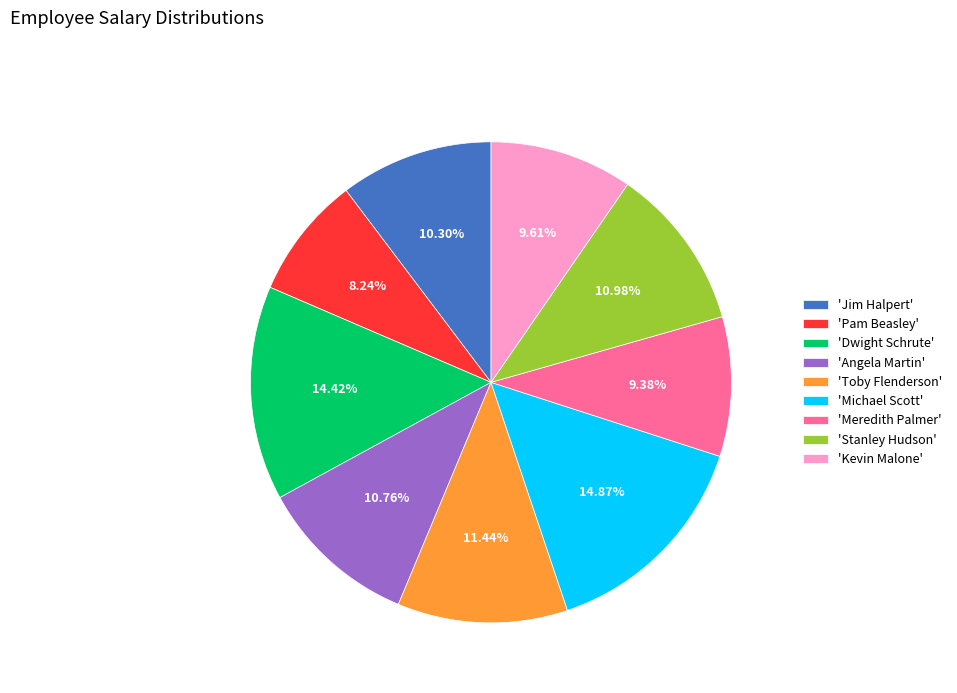

How many slices are in this pie chart?

9